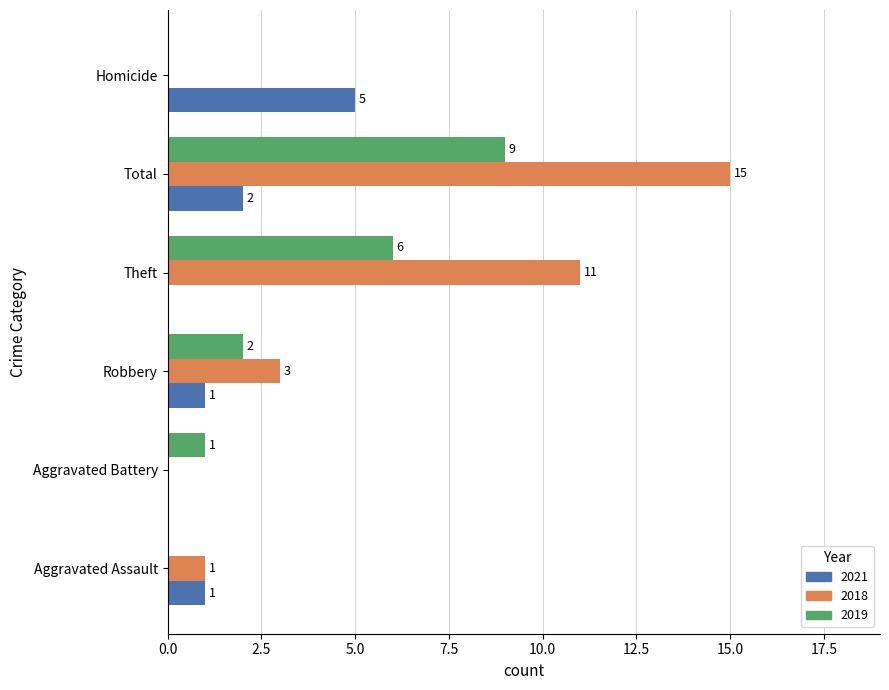

At which category is the sum across all series the highest?

Total